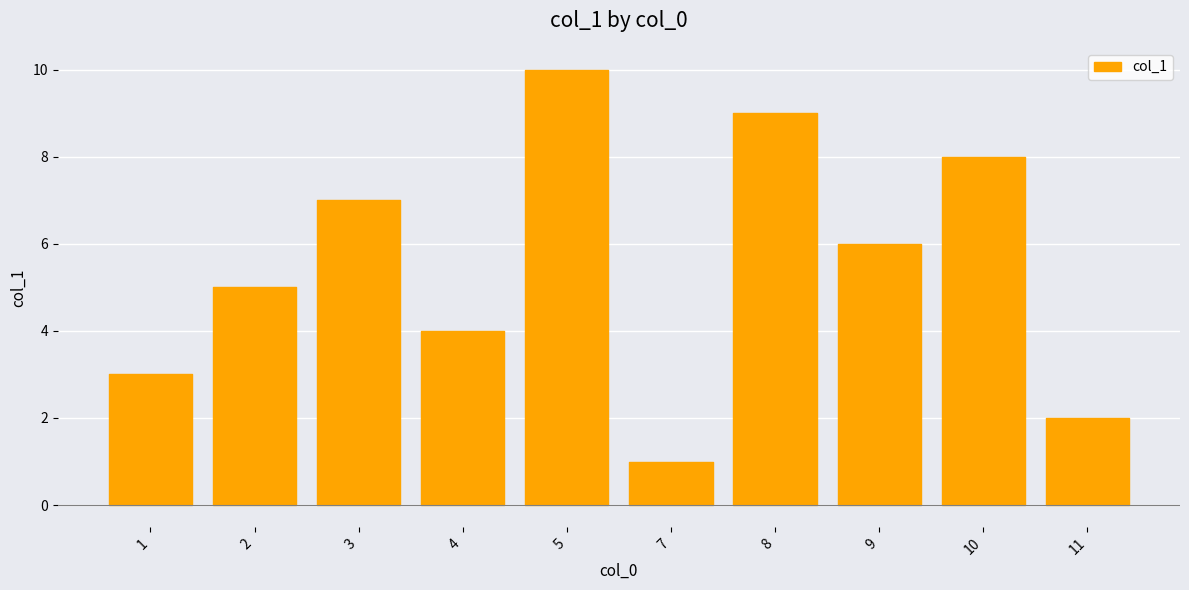

Which category has the highest value across all series?

5